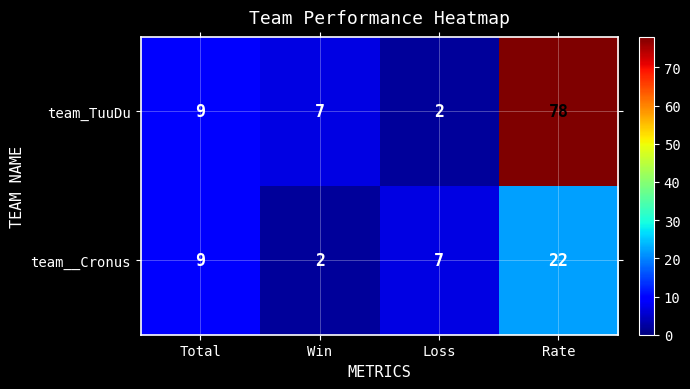

At how many categories does at least one series exceed 30?

1